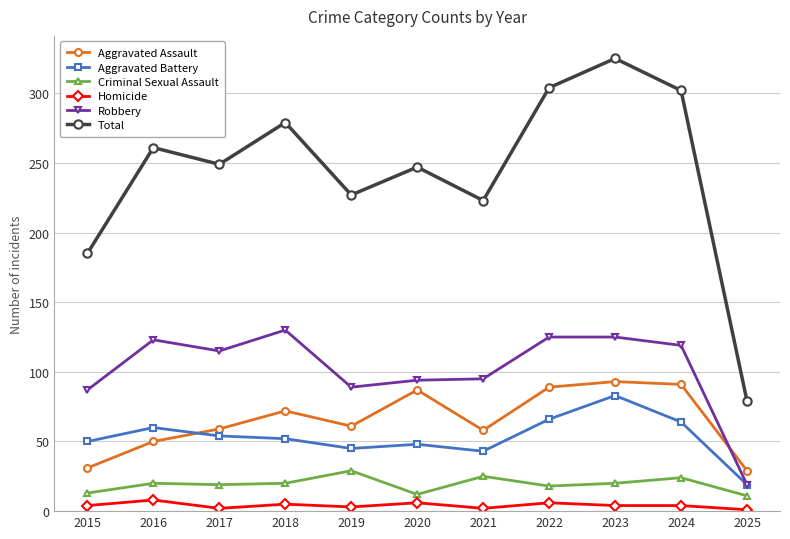

Is the value of Criminal Sexual Assault at 2018 greater than the value of Total at 2022?

No